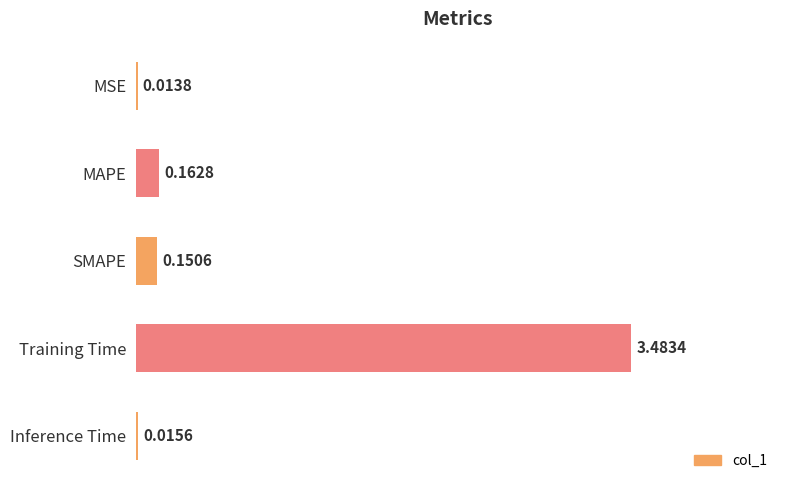

What is the average value?

0.8